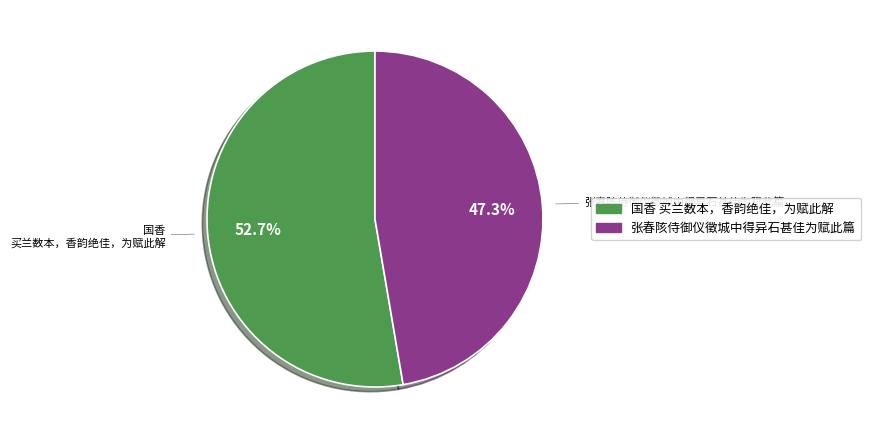

What percentage do 国香 买兰数本，香韵绝佳，为赋此解 and 张春陔侍御仪徵城中得异石甚佳为赋此篇 together represent?

100.0%